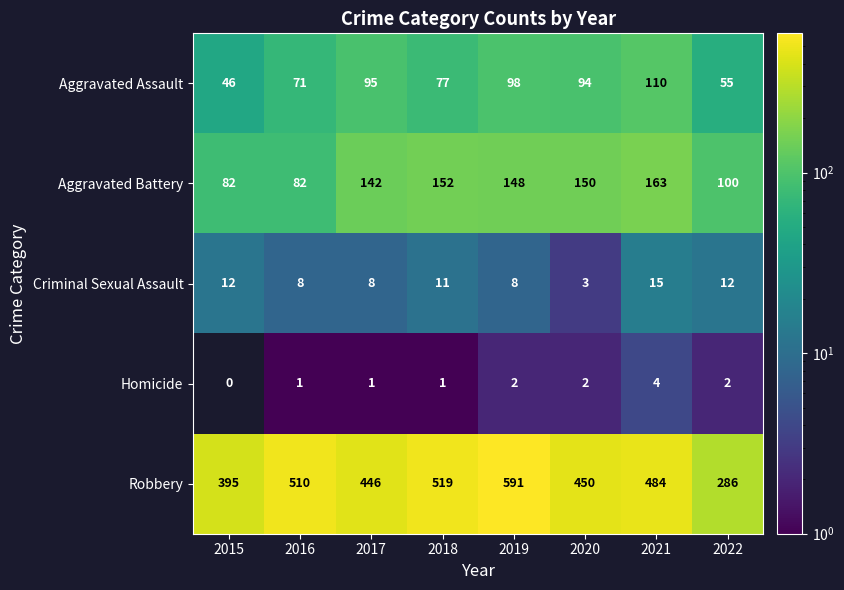

True or false: Aggravated Battery has a value of 152 at 2018.

True